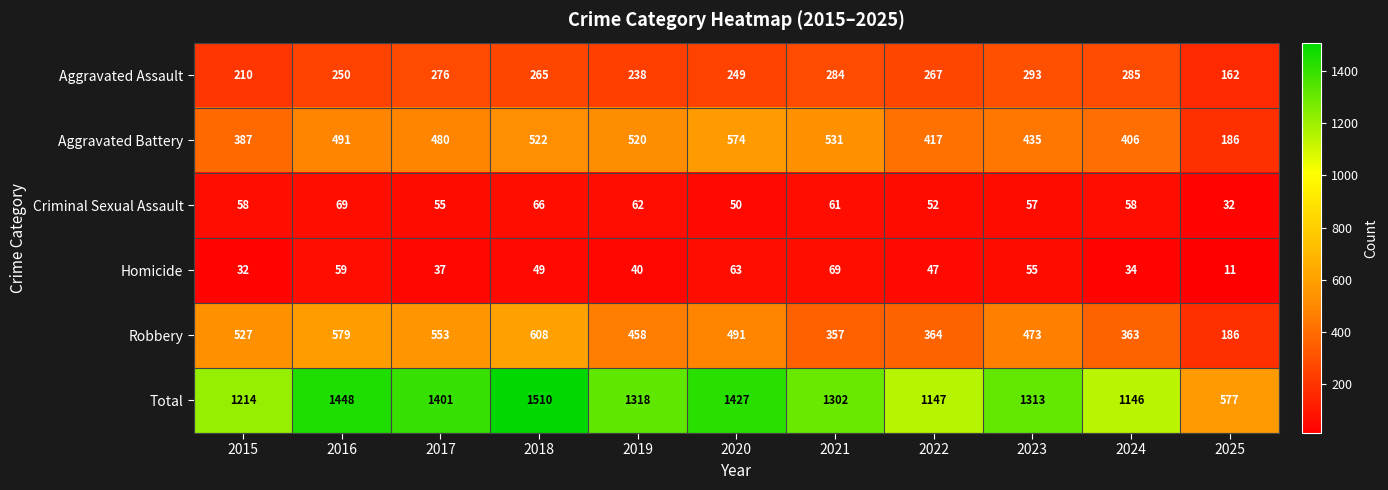

What is the difference between the maximum and minimum values in the Aggravated Assault series?

131